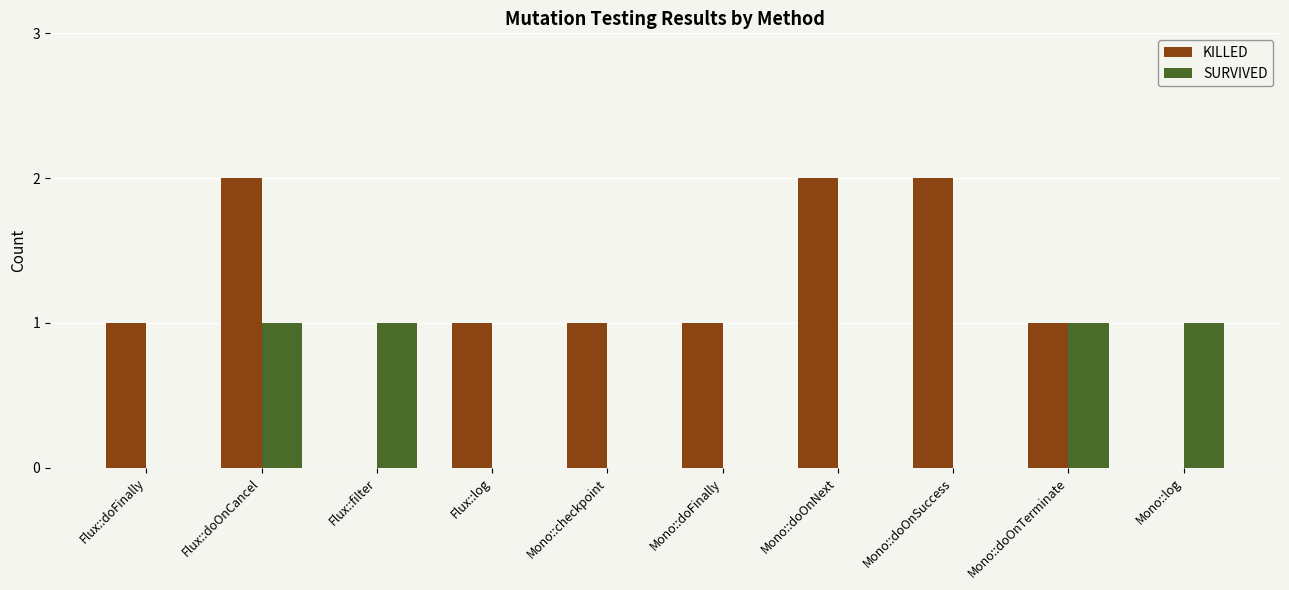

The KILLED series shows 3 at Mono::doOnNext. True or false?

False